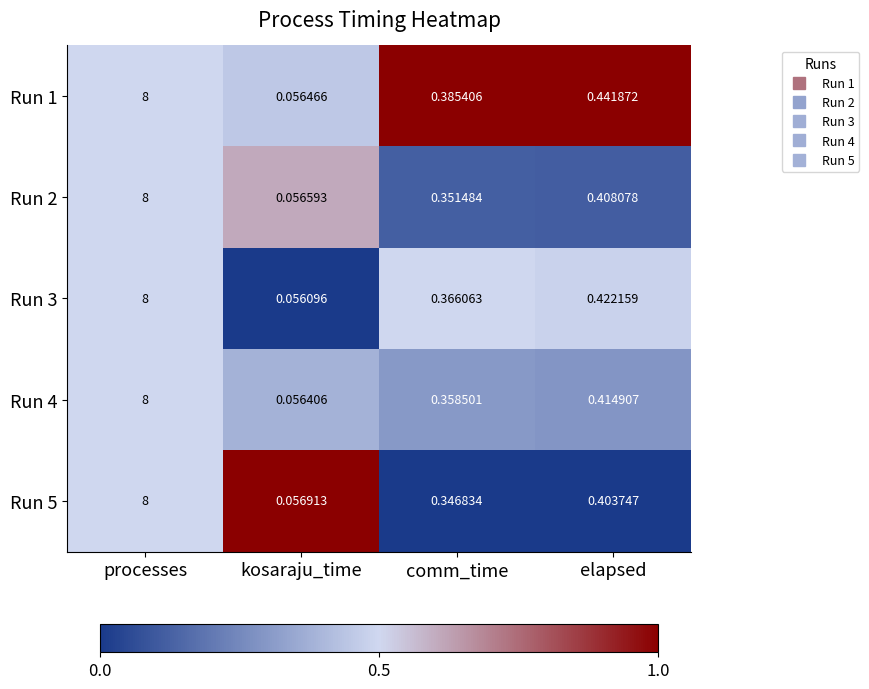

List the labels in order of Run 4 value, smallest first.

kosaraju_time, comm_time, elapsed, processes